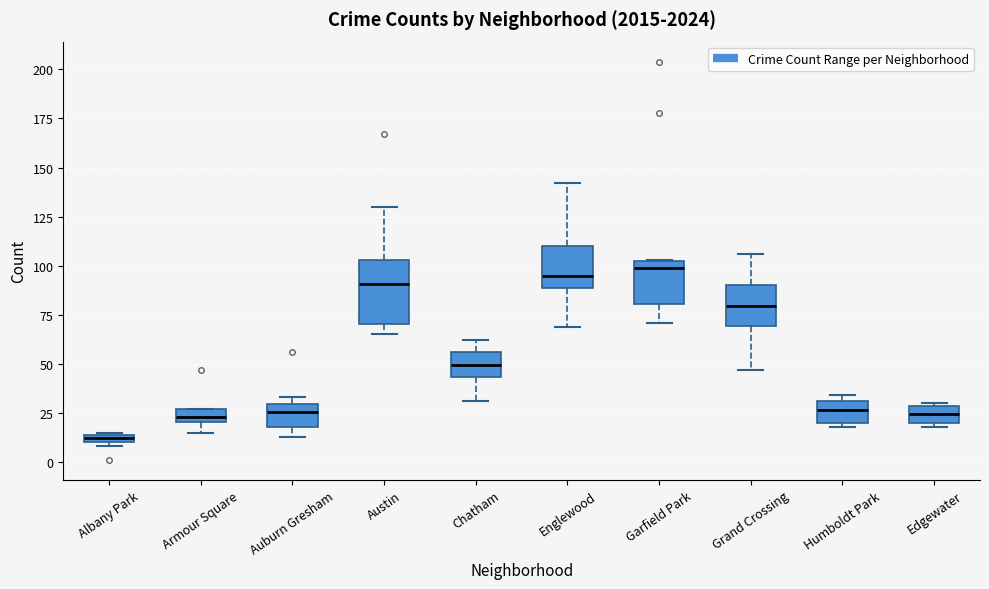

Which box is the tallest, from its lower edge to its upper edge?

Austin